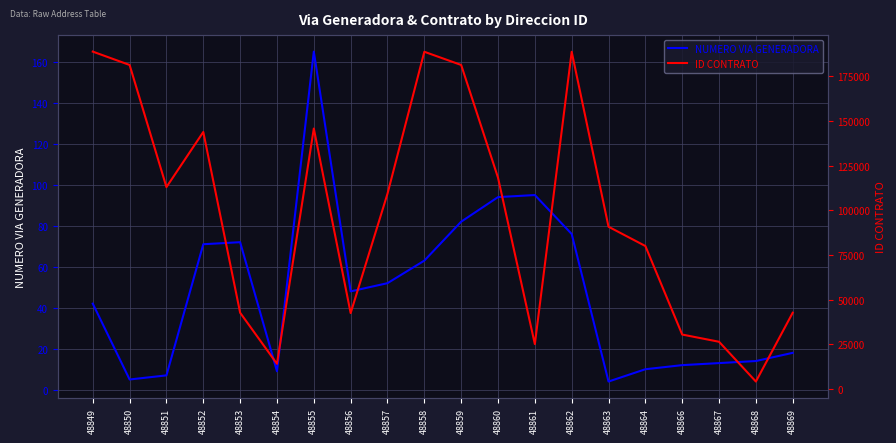

True or false: ID CONTRATO and NUMERO VIA GENERADORA intersect in this chart.

False